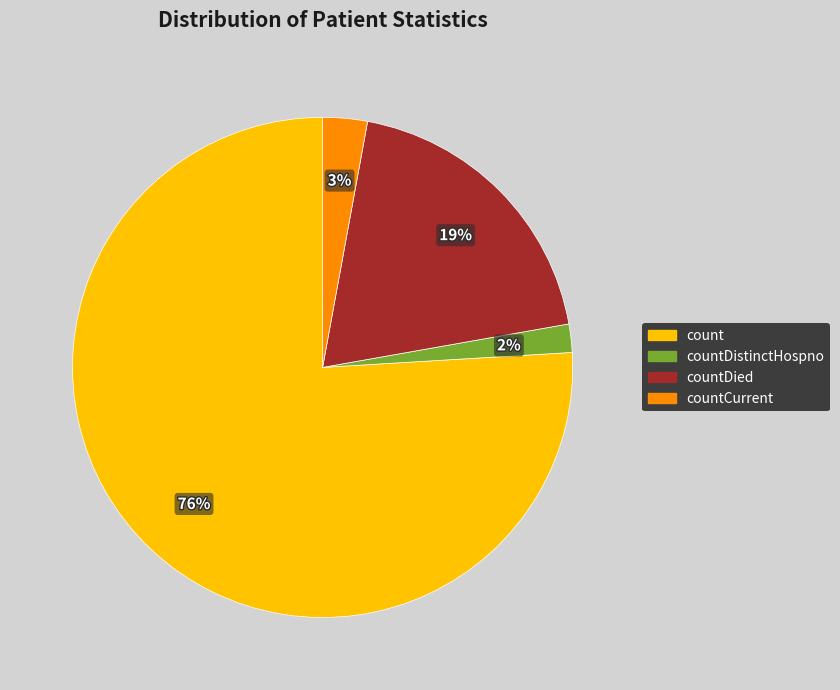

Is there any slice that represents more than half of the pie?

Yes